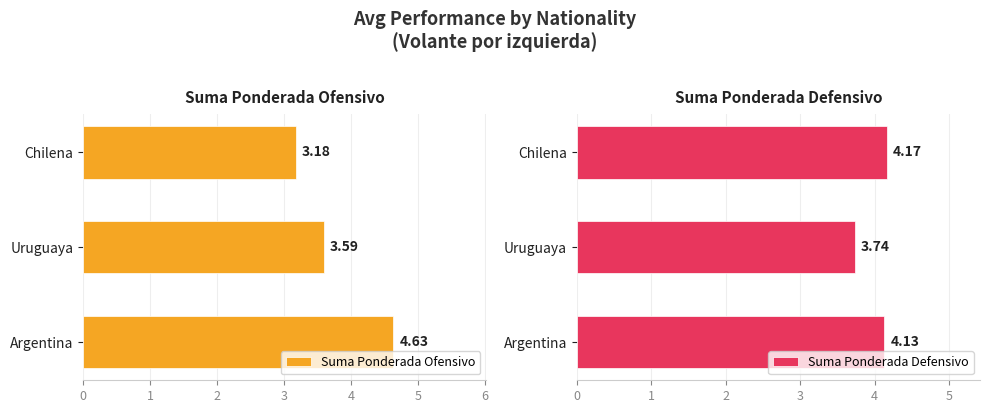

Reading left to right, extract all data points from this chart.

Suma Ponderada Ofensivo: 4.6	3.6	3.2
Suma Ponderada Defensivo: 4.1	3.7	4.2